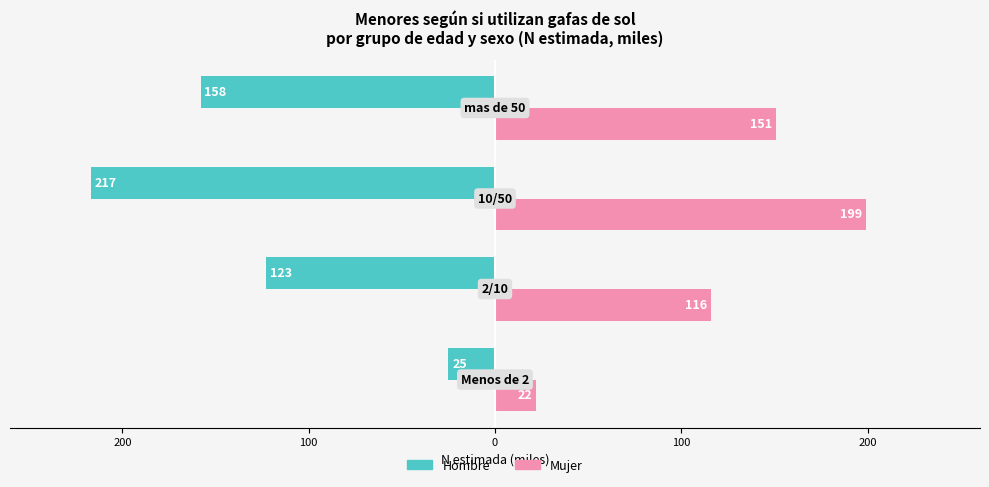

Reading left to right, extract all data points from this chart.

Hombre (N estimada, miles): 300=-25	200=-123	100=-217	0=-158
Mujer (N estimada, miles): 300=22	200=116	100=199	0=151